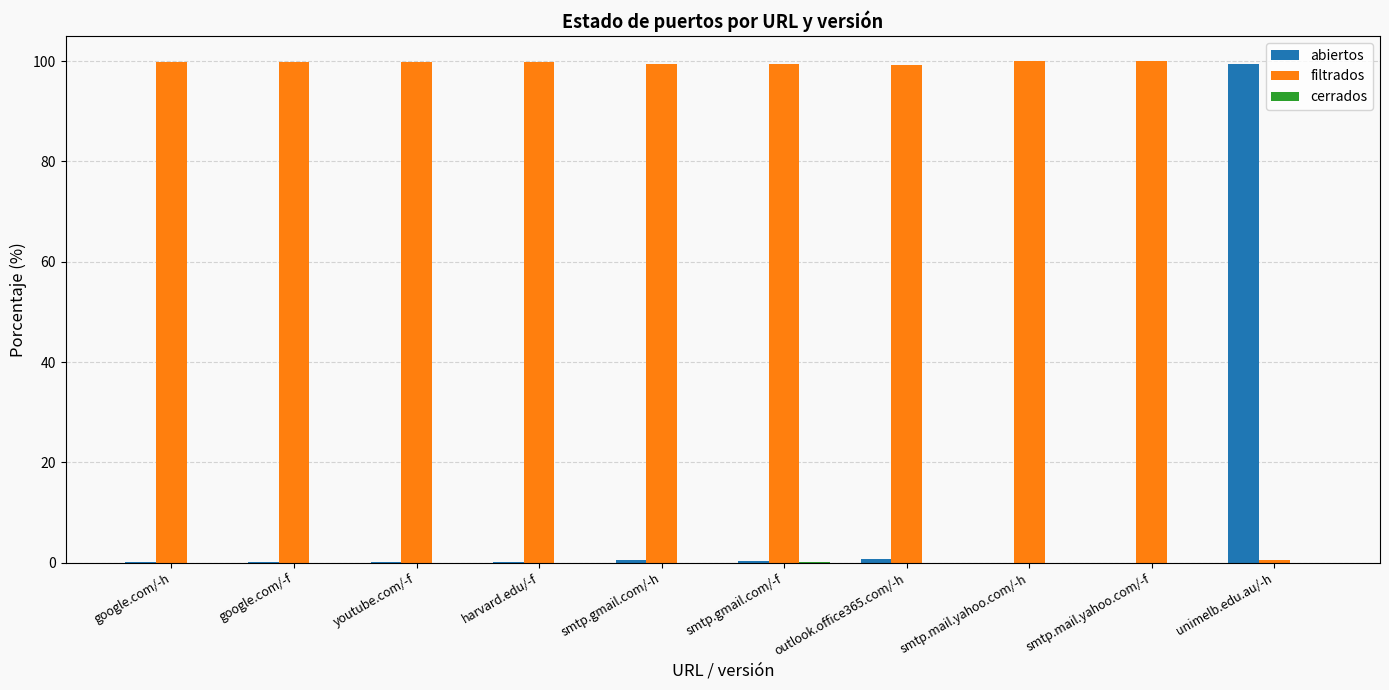

What is the greatest value displayed?

100.0